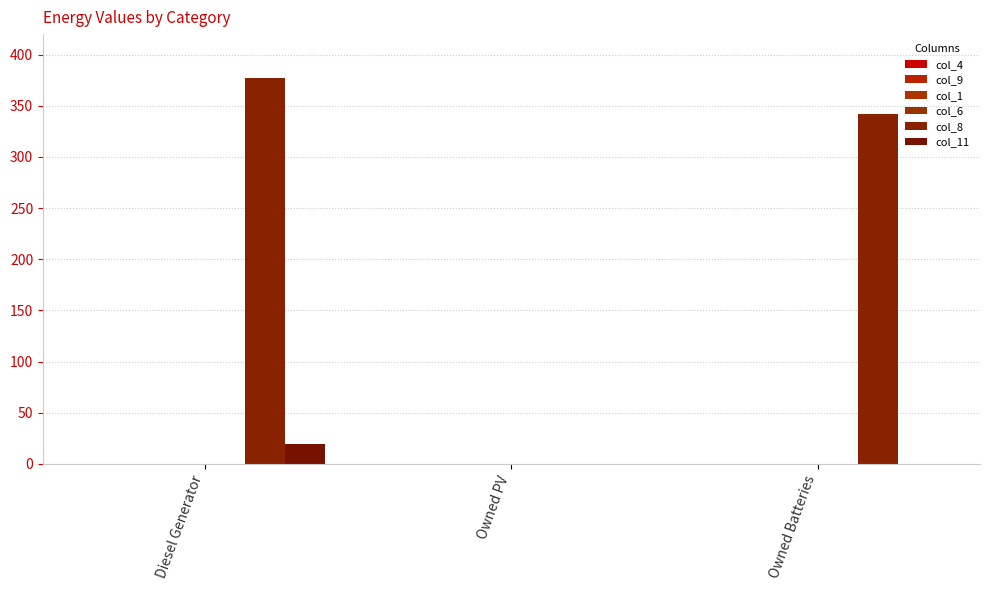

What is the label of the 2nd bar from the left?

Owned PV